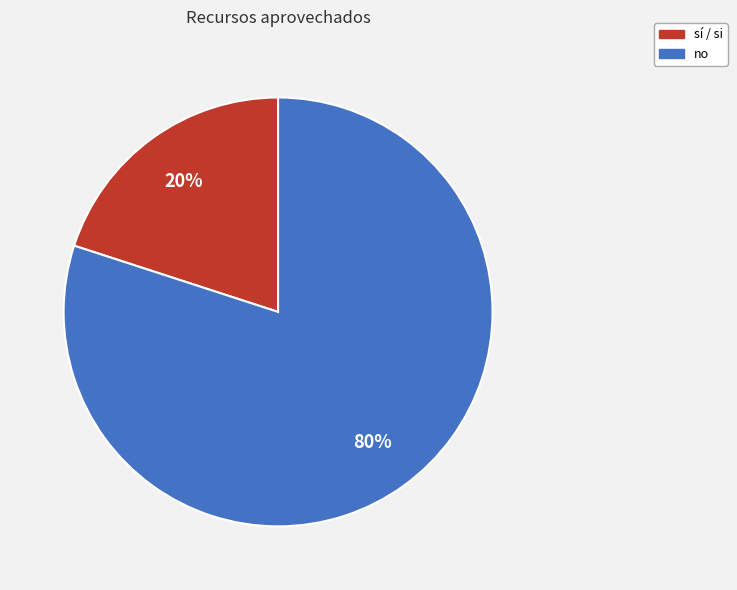

How many slices are in this pie chart?

2